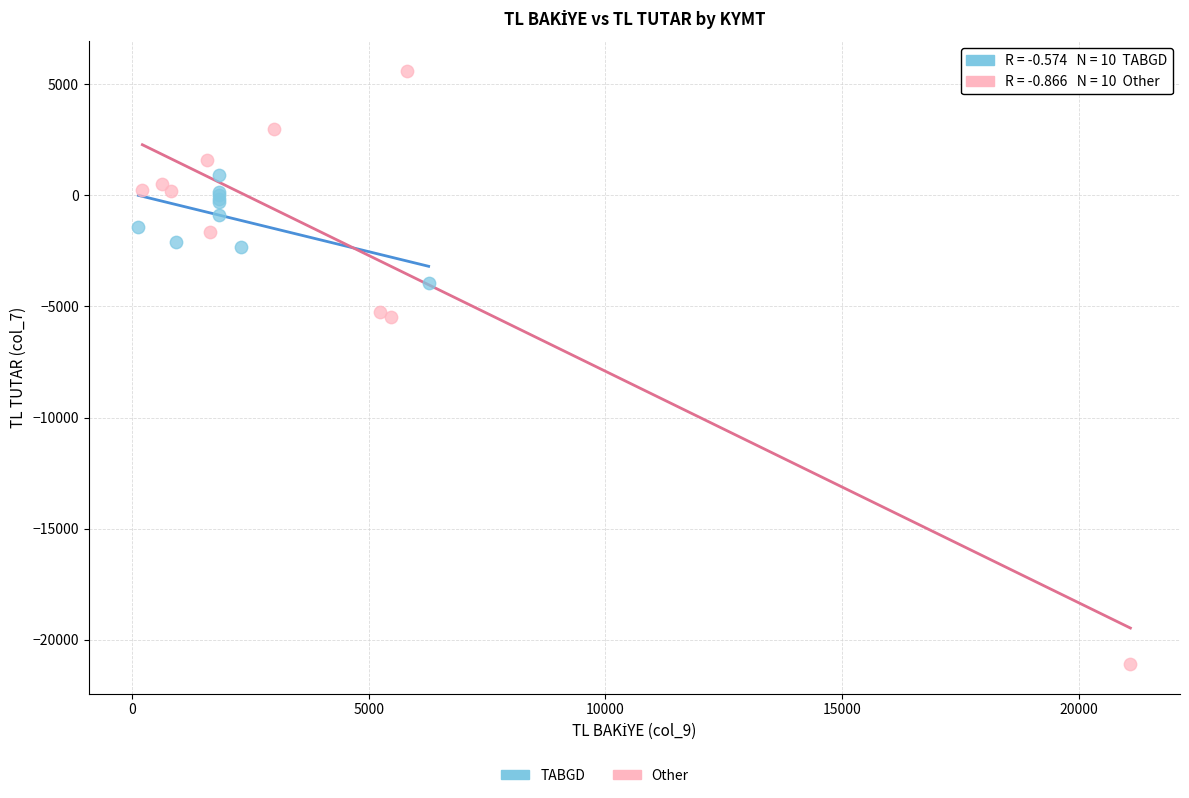

Which series has the largest Y range (max minus min)?

Other